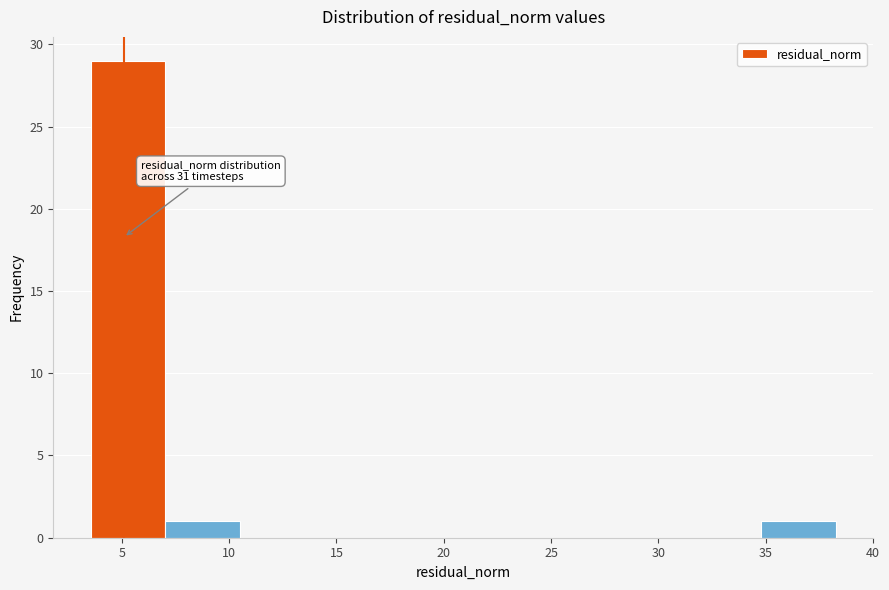

Over which range of the x-axis is the bar tallest?

3.5 to 7.0